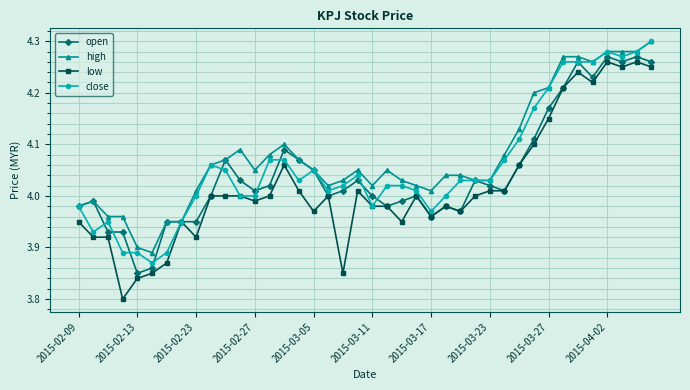

True or false: close has more than 1 interior local peaks.

True